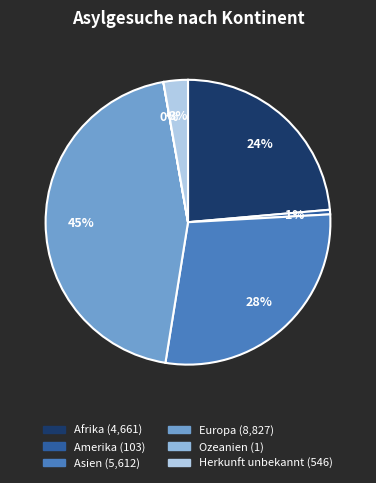

Does any single category account for the majority?

No